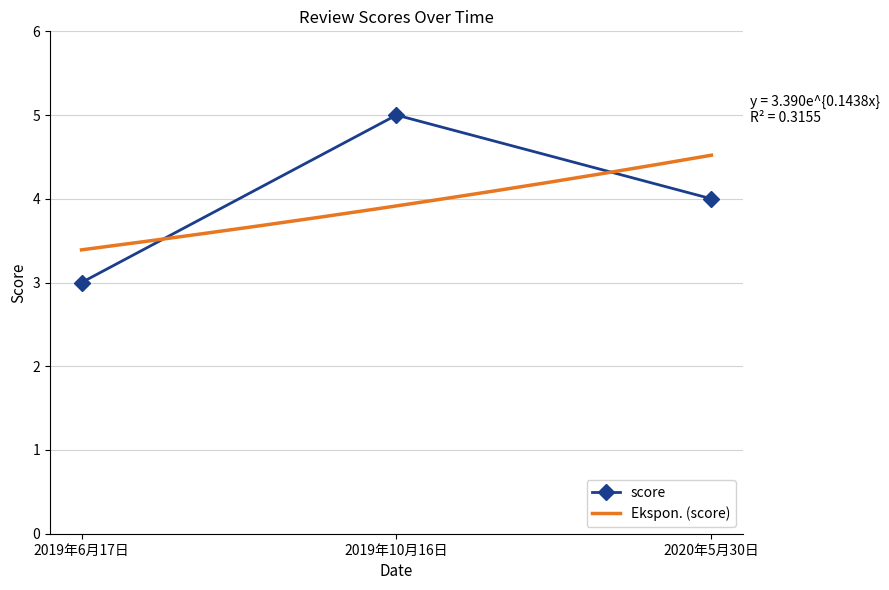

Does the chart have visible grid lines?

Yes